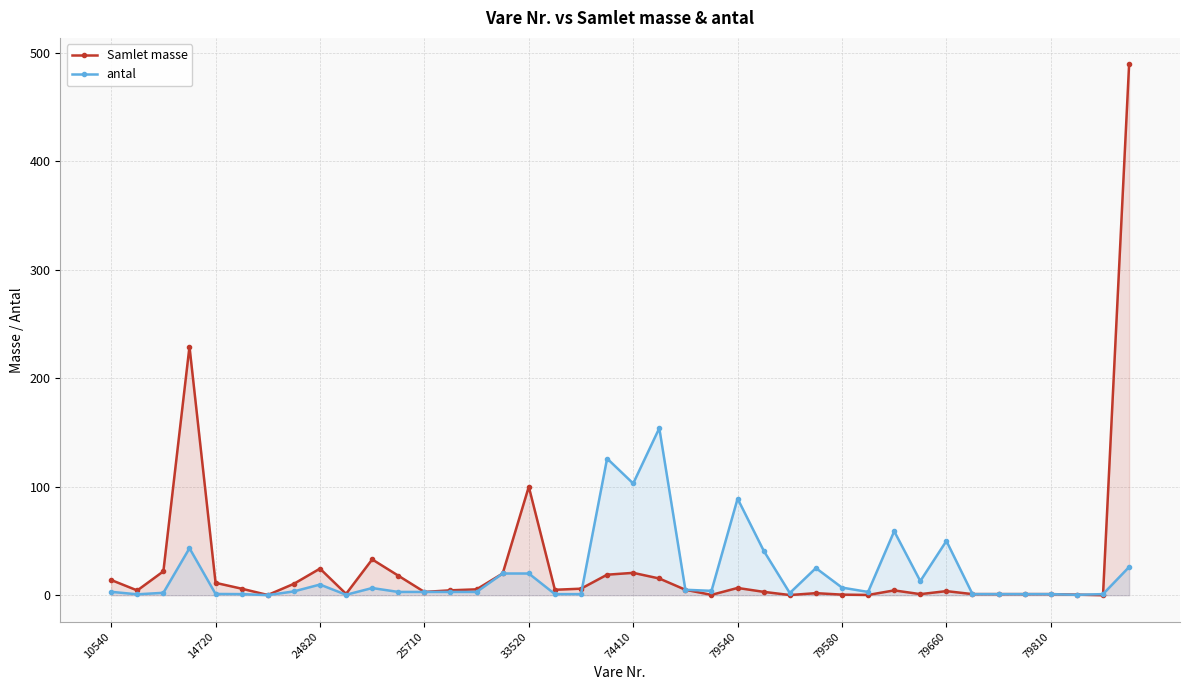

Which series has the largest range (max minus min)?

Samlet masse